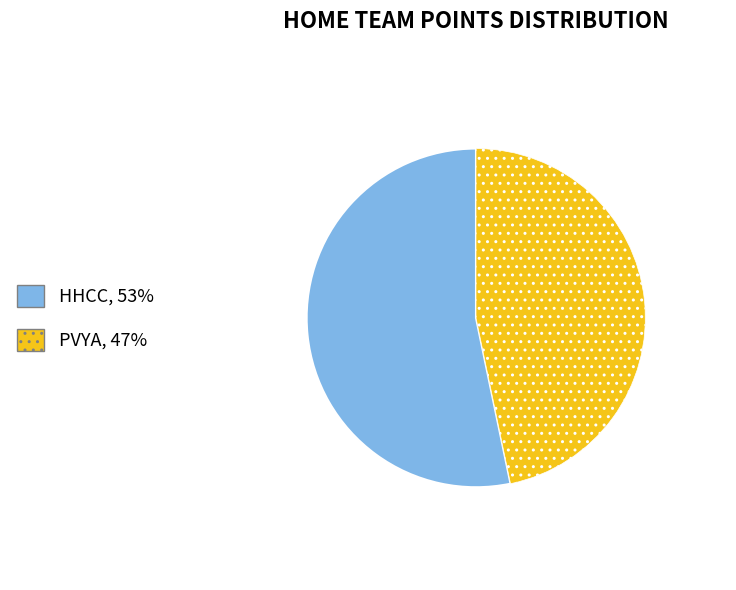

Does any single category account for the majority?

Yes